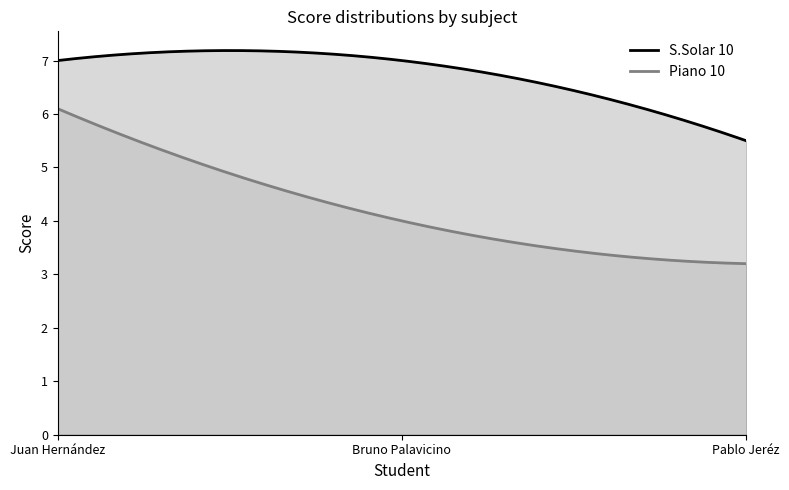

Does the chart display data point markers on the line(s)?

No